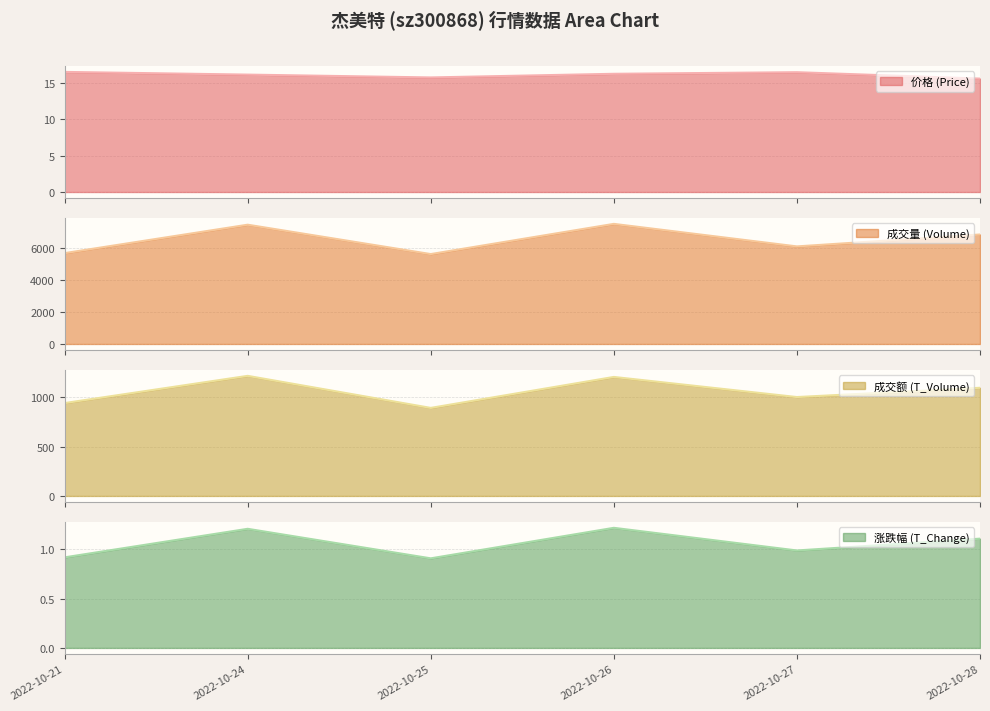

Which series has the largest total across all categories?

volume